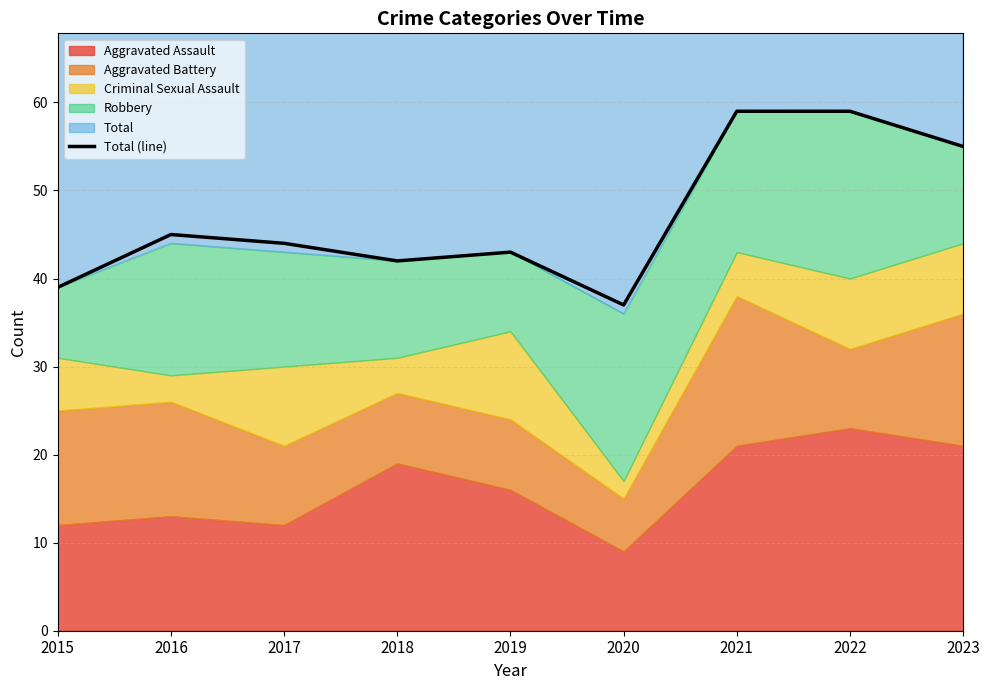

How many values exceed 44?

4